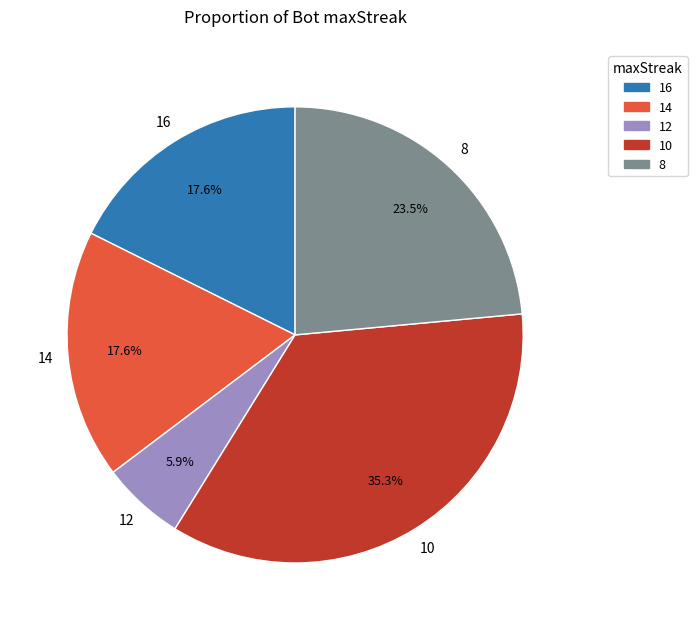

How many segments does this pie chart have?

5